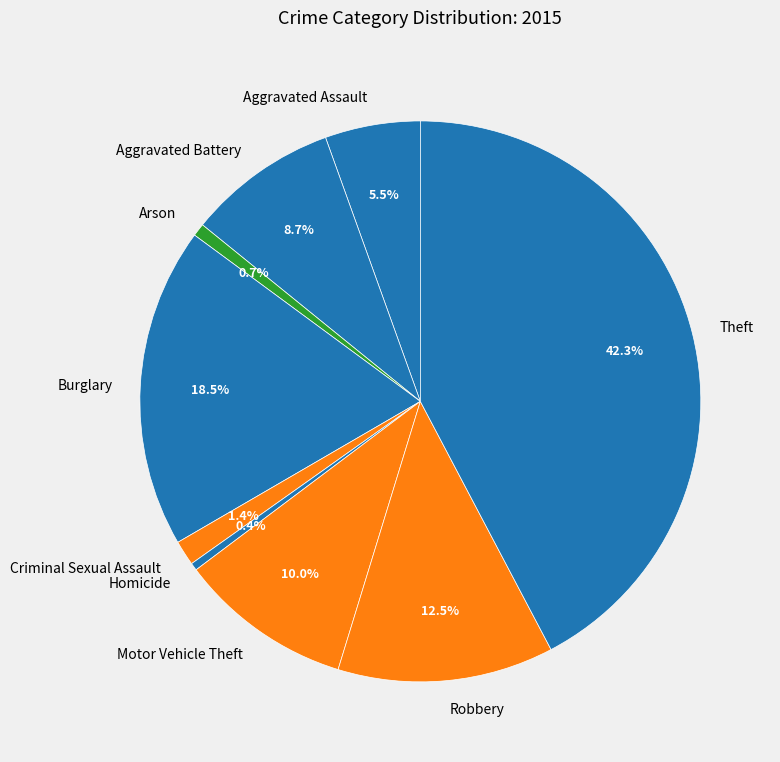

Which category has the biggest portion of the pie?

Theft